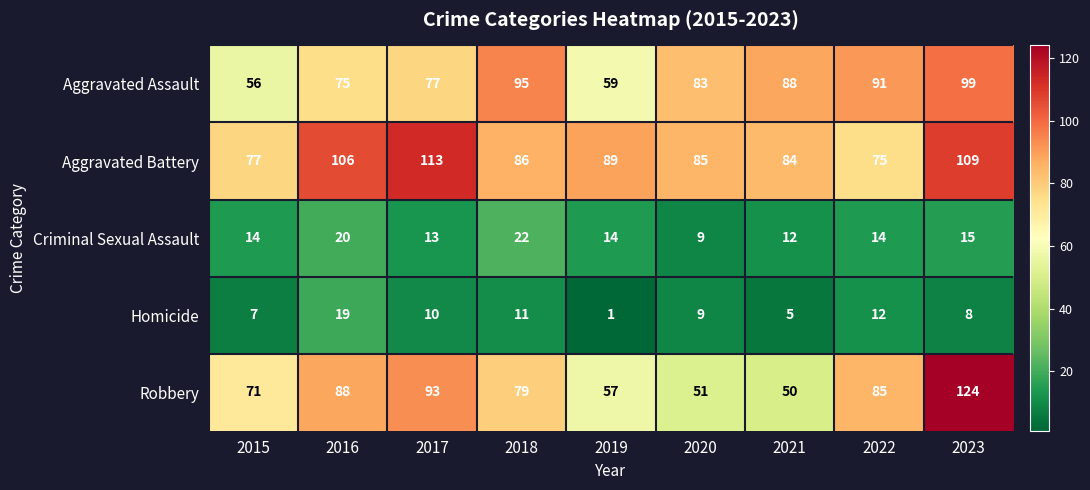

How many categories are shown in the chart?

9